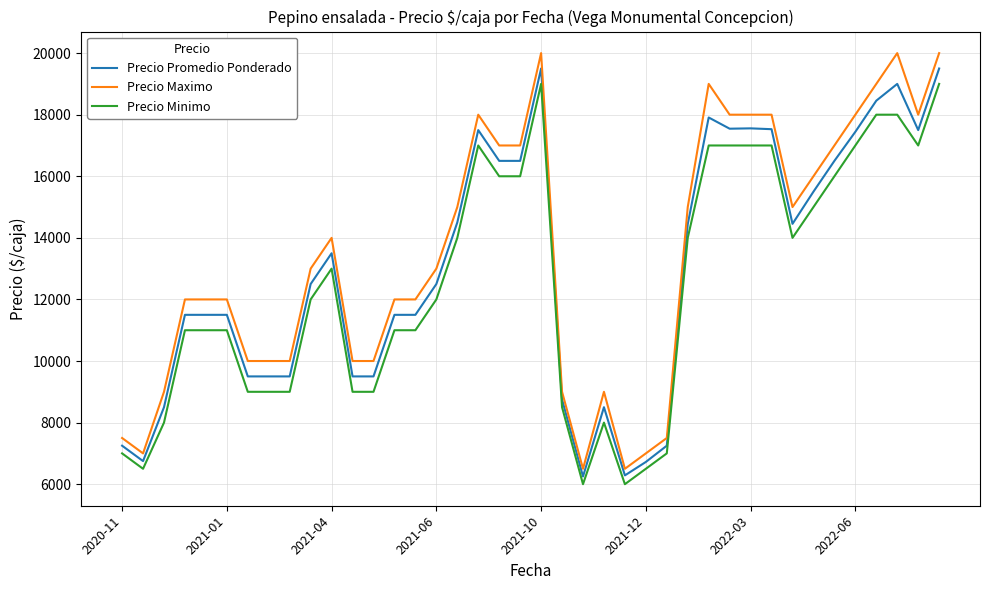

What is the greatest value displayed?

20000